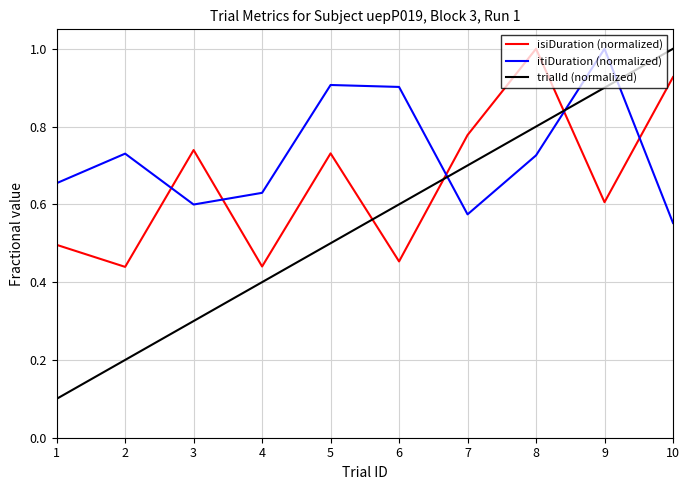

Is this an area chart (filled region under the line)?

No